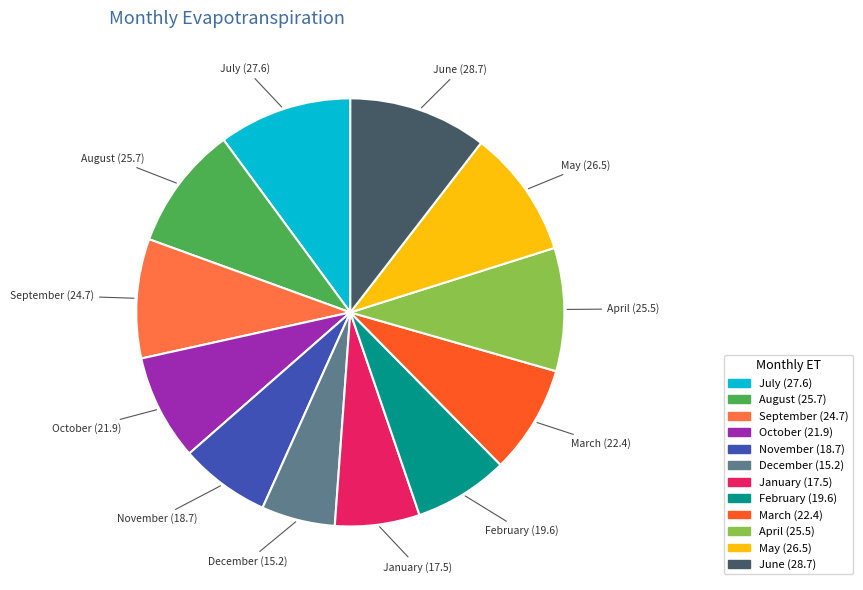

True or false: February accounts for 1% of the total.

False